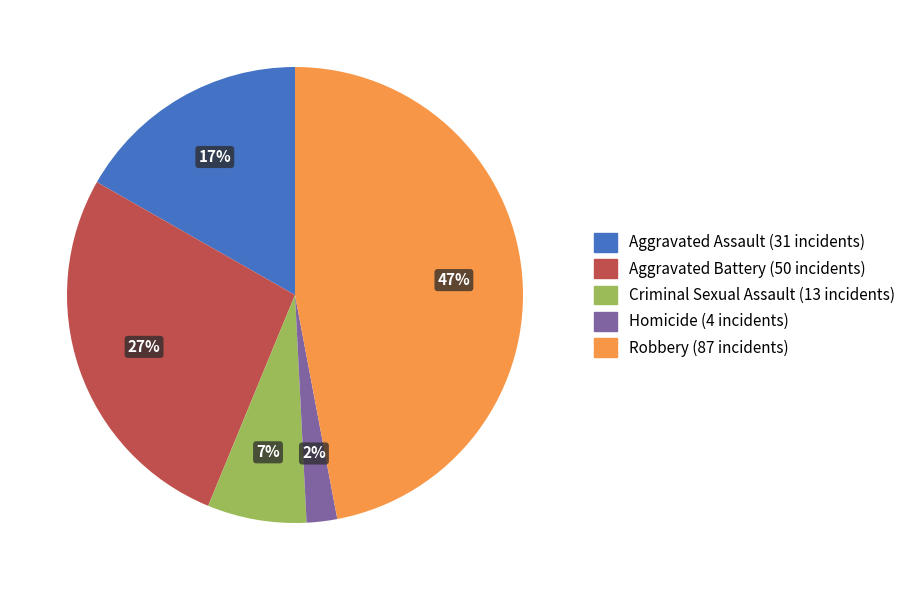

Does Criminal Sexual Assault account for over 50% of the chart?

No